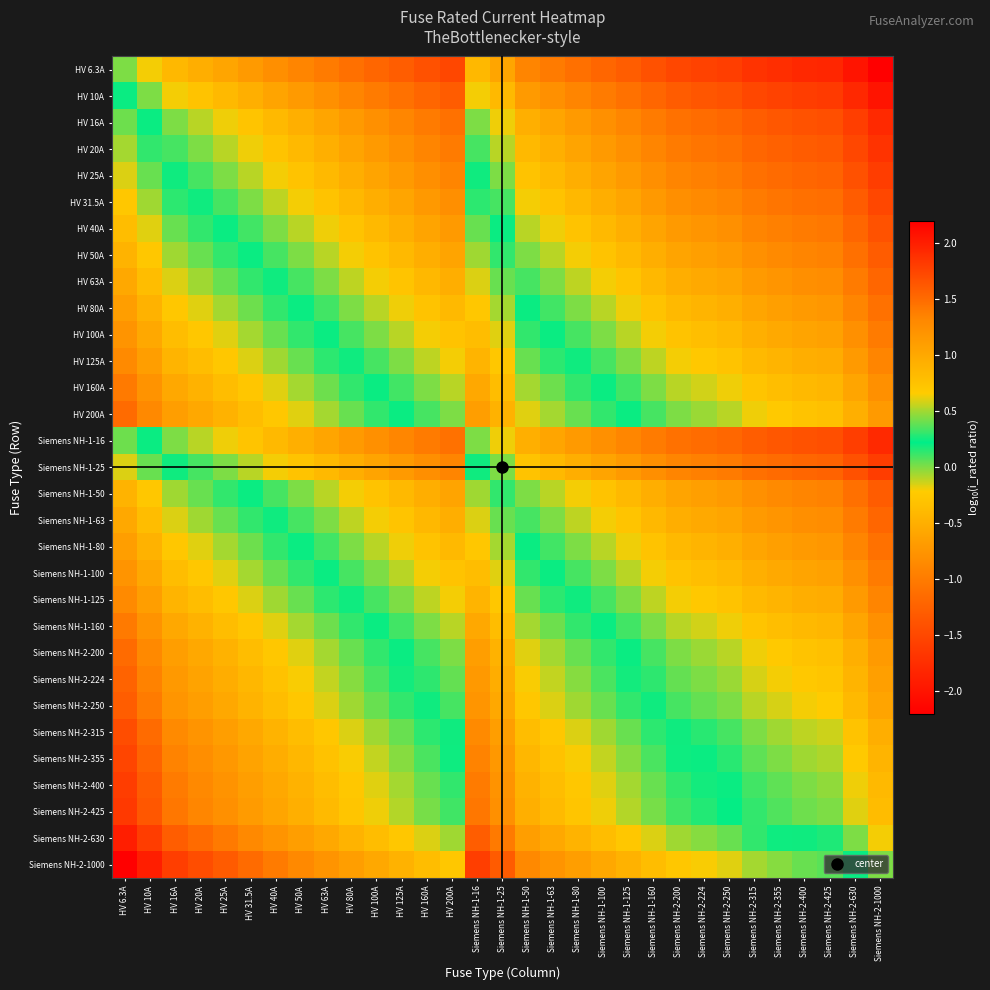

Reading left to right, extract all data points from this chart.

HV 6.3A: HV 6.3A=0.0	HV 10A=-0.2	HV 16A=-0.4	HV 20A=-0.5	HV 25A=-0.6	HV 31.5A=-0.7	HV 40A=-0.8	HV 50A=-0.9	HV 63A=-1.0	HV 80A=-1.1	HV 100A=-1.2	HV 125A=-1.3	HV 160A=-1.4	HV 200A=-1.5	Siemens NH-1-16=-0.4	Siemens NH-1-25=-0.6	Siemens NH-1-50=-0.9	Siemens NH-1-63=-1.0	Siemens NH-1-80=-1.1	Siemens NH-1-100=-1.2	Siemens NH-1-125=-1.3	Siemens NH-1-160=-1.4	Siemens NH-2-200=-1.5	Siemens NH-2-224=-1.6	Siemens NH-2-250=-1.6	Siemens NH-2-315=-1.7	Siemens NH-2-355=-1.8	Siemens NH-2-400=-1.8	Siemens NH-2-425=-1.8	Siemens NH-2-630=-2.0	Siemens NH-2-1000=-2.2
HV 10A: HV 6.3A=0.2	HV 10A=0.0	HV 16A=-0.2	HV 20A=-0.3	HV 25A=-0.4	HV 31.5A=-0.5	HV 40A=-0.6	HV 50A=-0.7	HV 63A=-0.8	HV 80A=-0.9	HV 100A=-1.0	HV 125A=-1.1	HV 160A=-1.2	HV 200A=-1.3	Siemens NH-1-16=-0.2	Siemens NH-1-25=-0.4	Siemens NH-1-50=-0.7	Siemens NH-1-63=-0.8	Siemens NH-1-80=-0.9	Siemens NH-1-100=-1.0	Siemens NH-1-125=-1.1	Siemens NH-1-160=-1.2	Siemens NH-2-200=-1.3	Siemens NH-2-224=-1.4	Siemens NH-2-250=-1.4	Siemens NH-2-315=-1.5	Siemens NH-2-355=-1.6	Siemens NH-2-400=-1.6	Siemens NH-2-425=-1.6	Siemens NH-2-630=-1.8	Siemens NH-2-1000=-2.0
HV 16A: HV 6.3A=0.4	HV 10A=0.2	HV 16A=0.0	HV 20A=-0.1	HV 25A=-0.2	HV 31.5A=-0.3	HV 40A=-0.4	HV 50A=-0.5	HV 63A=-0.6	HV 80A=-0.7	HV 100A=-0.8	HV 125A=-0.9	HV 160A=-1.0	HV 200A=-1.1	Siemens NH-1-16=0.0	Siemens NH-1-25=-0.2	Siemens NH-1-50=-0.5	Siemens NH-1-63=-0.6	Siemens NH-1-80=-0.7	Siemens NH-1-100=-0.8	Siemens NH-1-125=-0.9	Siemens NH-1-160=-1.0	Siemens NH-2-200=-1.1	Siemens NH-2-224=-1.1	Siemens NH-2-250=-1.2	Siemens NH-2-315=-1.3	Siemens NH-2-355=-1.3	Siemens NH-2-400=-1.4	Siemens NH-2-425=-1.4	Siemens NH-2-630=-1.6	Siemens NH-2-1000=-1.8
HV 20A: HV 6.3A=0.5	HV 10A=0.3	HV 16A=0.1	HV 20A=0.0	HV 25A=-0.1	HV 31.5A=-0.2	HV 40A=-0.3	HV 50A=-0.4	HV 63A=-0.5	HV 80A=-0.6	HV 100A=-0.7	HV 125A=-0.8	HV 160A=-0.9	HV 200A=-1.0	Siemens NH-1-16=0.1	Siemens NH-1-25=-0.1	Siemens NH-1-50=-0.4	Siemens NH-1-63=-0.5	Siemens NH-1-80=-0.6	Siemens NH-1-100=-0.7	Siemens NH-1-125=-0.8	Siemens NH-1-160=-0.9	Siemens NH-2-200=-1.0	Siemens NH-2-224=-1.0	Siemens NH-2-250=-1.1	Siemens NH-2-315=-1.2	Siemens NH-2-355=-1.2	Siemens NH-2-400=-1.3	Siemens NH-2-425=-1.3	Siemens NH-2-630=-1.5	Siemens NH-2-1000=-1.7
HV 25A: HV 6.3A=0.6	HV 10A=0.4	HV 16A=0.2	HV 20A=0.1	HV 25A=0.0	HV 31.5A=-0.1	HV 40A=-0.2	HV 50A=-0.3	HV 63A=-0.4	HV 80A=-0.5	HV 100A=-0.6	HV 125A=-0.7	HV 160A=-0.8	HV 200A=-0.9	Siemens NH-1-16=0.2	Siemens NH-1-25=0.0	Siemens NH-1-50=-0.3	Siemens NH-1-63=-0.4	Siemens NH-1-80=-0.5	Siemens NH-1-100=-0.6	Siemens NH-1-125=-0.7	Siemens NH-1-160=-0.8	Siemens NH-2-200=-0.9	Siemens NH-2-224=-1.0	Siemens NH-2-250=-1.0	Siemens NH-2-315=-1.1	Siemens NH-2-355=-1.2	Siemens NH-2-400=-1.2	Siemens NH-2-425=-1.2	Siemens NH-2-630=-1.4	Siemens NH-2-1000=-1.6
HV 31.5A: HV 6.3A=0.7	HV 10A=0.5	HV 16A=0.3	HV 20A=0.2	HV 25A=0.1	HV 31.5A=0.0	HV 40A=-0.1	HV 50A=-0.2	HV 63A=-0.3	HV 80A=-0.4	HV 100A=-0.5	HV 125A=-0.6	HV 160A=-0.7	HV 200A=-0.8	Siemens NH-1-16=0.3	Siemens NH-1-25=0.1	Siemens NH-1-50=-0.2	Siemens NH-1-63=-0.3	Siemens NH-1-80=-0.4	Siemens NH-1-100=-0.5	Siemens NH-1-125=-0.6	Siemens NH-1-160=-0.7	Siemens NH-2-200=-0.8	Siemens NH-2-224=-0.9	Siemens NH-2-250=-0.9	Siemens NH-2-315=-1.0	Siemens NH-2-355=-1.1	Siemens NH-2-400=-1.1	Siemens NH-2-425=-1.1	Siemens NH-2-630=-1.3	Siemens NH-2-1000=-1.5
HV 40A: HV 6.3A=0.8	HV 10A=0.6	HV 16A=0.4	HV 20A=0.3	HV 25A=0.2	HV 31.5A=0.1	HV 40A=0.0	HV 50A=-0.1	HV 63A=-0.2	HV 80A=-0.3	HV 100A=-0.4	HV 125A=-0.5	HV 160A=-0.6	HV 200A=-0.7	Siemens NH-1-16=0.4	Siemens NH-1-25=0.2	Siemens NH-1-50=-0.1	Siemens NH-1-63=-0.2	Siemens NH-1-80=-0.3	Siemens NH-1-100=-0.4	Siemens NH-1-125=-0.5	Siemens NH-1-160=-0.6	Siemens NH-2-200=-0.7	Siemens NH-2-224=-0.7	Siemens NH-2-250=-0.8	Siemens NH-2-315=-0.9	Siemens NH-2-355=-0.9	Siemens NH-2-400=-1.0	Siemens NH-2-425=-1.0	Siemens NH-2-630=-1.2	Siemens NH-2-1000=-1.4
HV 50A: HV 6.3A=0.9	HV 10A=0.7	HV 16A=0.5	HV 20A=0.4	HV 25A=0.3	HV 31.5A=0.2	HV 40A=0.1	HV 50A=0.0	HV 63A=-0.1	HV 80A=-0.2	HV 100A=-0.3	HV 125A=-0.4	HV 160A=-0.5	HV 200A=-0.6	Siemens NH-1-16=0.5	Siemens NH-1-25=0.3	Siemens NH-1-50=0.0	Siemens NH-1-63=-0.1	Siemens NH-1-80=-0.2	Siemens NH-1-100=-0.3	Siemens NH-1-125=-0.4	Siemens NH-1-160=-0.5	Siemens NH-2-200=-0.6	Siemens NH-2-224=-0.7	Siemens NH-2-250=-0.7	Siemens NH-2-315=-0.8	Siemens NH-2-355=-0.9	Siemens NH-2-400=-0.9	Siemens NH-2-425=-0.9	Siemens NH-2-630=-1.1	Siemens NH-2-1000=-1.3
HV 63A: HV 6.3A=1.0	HV 10A=0.8	HV 16A=0.6	HV 20A=0.5	HV 25A=0.4	HV 31.5A=0.3	HV 40A=0.2	HV 50A=0.1	HV 63A=0.0	HV 80A=-0.1	HV 100A=-0.2	HV 125A=-0.3	HV 160A=-0.4	HV 200A=-0.5	Siemens NH-1-16=0.6	Siemens NH-1-25=0.4	Siemens NH-1-50=0.1	Siemens NH-1-63=0.0	Siemens NH-1-80=-0.1	Siemens NH-1-100=-0.2	Siemens NH-1-125=-0.3	Siemens NH-1-160=-0.4	Siemens NH-2-200=-0.5	Siemens NH-2-224=-0.6	Siemens NH-2-250=-0.6	Siemens NH-2-315=-0.7	Siemens NH-2-355=-0.8	Siemens NH-2-400=-0.8	Siemens NH-2-425=-0.8	Siemens NH-2-630=-1.0	Siemens NH-2-1000=-1.2
HV 80A: HV 6.3A=1.1	HV 10A=0.9	HV 16A=0.7	HV 20A=0.6	HV 25A=0.5	HV 31.5A=0.4	HV 40A=0.3	HV 50A=0.2	HV 63A=0.1	HV 80A=0.0	HV 100A=-0.1	HV 125A=-0.2	HV 160A=-0.3	HV 200A=-0.4	Siemens NH-1-16=0.7	Siemens NH-1-25=0.5	Siemens NH-1-50=0.2	Siemens NH-1-63=0.1	Siemens NH-1-80=0.0	Siemens NH-1-100=-0.1	Siemens NH-1-125=-0.2	Siemens NH-1-160=-0.3	Siemens NH-2-200=-0.4	Siemens NH-2-224=-0.4	Siemens NH-2-250=-0.5	Siemens NH-2-315=-0.6	Siemens NH-2-355=-0.6	Siemens NH-2-400=-0.7	Siemens NH-2-425=-0.7	Siemens NH-2-630=-0.9	Siemens NH-2-1000=-1.1
HV 100A: HV 6.3A=1.2	HV 10A=1.0	HV 16A=0.8	HV 20A=0.7	HV 25A=0.6	HV 31.5A=0.5	HV 40A=0.4	HV 50A=0.3	HV 63A=0.2	HV 80A=0.1	HV 100A=0.0	HV 125A=-0.1	HV 160A=-0.2	HV 200A=-0.3	Siemens NH-1-16=0.8	Siemens NH-1-25=0.6	Siemens NH-1-50=0.3	Siemens NH-1-63=0.2	Siemens NH-1-80=0.1	Siemens NH-1-100=0.0	Siemens NH-1-125=-0.1	Siemens NH-1-160=-0.2	Siemens NH-2-200=-0.3	Siemens NH-2-224=-0.4	Siemens NH-2-250=-0.4	Siemens NH-2-315=-0.5	Siemens NH-2-355=-0.6	Siemens NH-2-400=-0.6	Siemens NH-2-425=-0.6	Siemens NH-2-630=-0.8	Siemens NH-2-1000=-1.0
HV 125A: HV 6.3A=1.3	HV 10A=1.1	HV 16A=0.9	HV 20A=0.8	HV 25A=0.7	HV 31.5A=0.6	HV 40A=0.5	HV 50A=0.4	HV 63A=0.3	HV 80A=0.2	HV 100A=0.1	HV 125A=0.0	HV 160A=-0.1	HV 200A=-0.2	Siemens NH-1-16=0.9	Siemens NH-1-25=0.7	Siemens NH-1-50=0.4	Siemens NH-1-63=0.3	Siemens NH-1-80=0.2	Siemens NH-1-100=0.1	Siemens NH-1-125=0.0	Siemens NH-1-160=-0.1	Siemens NH-2-200=-0.2	Siemens NH-2-224=-0.3	Siemens NH-2-250=-0.3	Siemens NH-2-315=-0.4	Siemens NH-2-355=-0.5	Siemens NH-2-400=-0.5	Siemens NH-2-425=-0.5	Siemens NH-2-630=-0.7	Siemens NH-2-1000=-0.9
HV 160A: HV 6.3A=1.4	HV 10A=1.2	HV 16A=1.0	HV 20A=0.9	HV 25A=0.8	HV 31.5A=0.7	HV 40A=0.6	HV 50A=0.5	HV 63A=0.4	HV 80A=0.3	HV 100A=0.2	HV 125A=0.1	HV 160A=0.0	HV 200A=-0.1	Siemens NH-1-16=1.0	Siemens NH-1-25=0.8	Siemens NH-1-50=0.5	Siemens NH-1-63=0.4	Siemens NH-1-80=0.3	Siemens NH-1-100=0.2	Siemens NH-1-125=0.1	Siemens NH-1-160=0.0	Siemens NH-2-200=-0.1	Siemens NH-2-224=-0.1	Siemens NH-2-250=-0.2	Siemens NH-2-315=-0.3	Siemens NH-2-355=-0.3	Siemens NH-2-400=-0.4	Siemens NH-2-425=-0.4	Siemens NH-2-630=-0.6	Siemens NH-2-1000=-0.8
HV 200A: HV 6.3A=1.5	HV 10A=1.3	HV 16A=1.1	HV 20A=1.0	HV 25A=0.9	HV 31.5A=0.8	HV 40A=0.7	HV 50A=0.6	HV 63A=0.5	HV 80A=0.4	HV 100A=0.3	HV 125A=0.2	HV 160A=0.1	HV 200A=0.0	Siemens NH-1-16=1.1	Siemens NH-1-25=0.9	Siemens NH-1-50=0.6	Siemens NH-1-63=0.5	Siemens NH-1-80=0.4	Siemens NH-1-100=0.3	Siemens NH-1-125=0.2	Siemens NH-1-160=0.1	Siemens NH-2-200=0.0	Siemens NH-2-224=-0.0	Siemens NH-2-250=-0.1	Siemens NH-2-315=-0.2	Siemens NH-2-355=-0.2	Siemens NH-2-400=-0.3	Siemens NH-2-425=-0.3	Siemens NH-2-630=-0.5	Siemens NH-2-1000=-0.7
Siemens NH-1-16: HV 6.3A=0.4	HV 10A=0.2	HV 16A=0.0	HV 20A=-0.1	HV 25A=-0.2	HV 31.5A=-0.3	HV 40A=-0.4	HV 50A=-0.5	HV 63A=-0.6	HV 80A=-0.7	HV 100A=-0.8	HV 125A=-0.9	HV 160A=-1.0	HV 200A=-1.1	Siemens NH-1-16=0.0	Siemens NH-1-25=-0.2	Siemens NH-1-50=-0.5	Siemens NH-1-63=-0.6	Siemens NH-1-80=-0.7	Siemens NH-1-100=-0.8	Siemens NH-1-125=-0.9	Siemens NH-1-160=-1.0	Siemens NH-2-200=-1.1	Siemens NH-2-224=-1.1	Siemens NH-2-250=-1.2	Siemens NH-2-315=-1.3	Siemens NH-2-355=-1.3	Siemens NH-2-400=-1.4	Siemens NH-2-425=-1.4	Siemens NH-2-630=-1.6	Siemens NH-2-1000=-1.8
Siemens NH-1-25: HV 6.3A=0.6	HV 10A=0.4	HV 16A=0.2	HV 20A=0.1	HV 25A=0.0	HV 31.5A=-0.1	HV 40A=-0.2	HV 50A=-0.3	HV 63A=-0.4	HV 80A=-0.5	HV 100A=-0.6	HV 125A=-0.7	HV 160A=-0.8	HV 200A=-0.9	Siemens NH-1-16=0.2	Siemens NH-1-25=0.0	Siemens NH-1-50=-0.3	Siemens NH-1-63=-0.4	Siemens NH-1-80=-0.5	Siemens NH-1-100=-0.6	Siemens NH-1-125=-0.7	Siemens NH-1-160=-0.8	Siemens NH-2-200=-0.9	Siemens NH-2-224=-1.0	Siemens NH-2-250=-1.0	Siemens NH-2-315=-1.1	Siemens NH-2-355=-1.2	Siemens NH-2-400=-1.2	Siemens NH-2-425=-1.2	Siemens NH-2-630=-1.4	Siemens NH-2-1000=-1.6
Siemens NH-1-50: HV 6.3A=0.9	HV 10A=0.7	HV 16A=0.5	HV 20A=0.4	HV 25A=0.3	HV 31.5A=0.2	HV 40A=0.1	HV 50A=0.0	HV 63A=-0.1	HV 80A=-0.2	HV 100A=-0.3	HV 125A=-0.4	HV 160A=-0.5	HV 200A=-0.6	Siemens NH-1-16=0.5	Siemens NH-1-25=0.3	Siemens NH-1-50=0.0	Siemens NH-1-63=-0.1	Siemens NH-1-80=-0.2	Siemens NH-1-100=-0.3	Siemens NH-1-125=-0.4	Siemens NH-1-160=-0.5	Siemens NH-2-200=-0.6	Siemens NH-2-224=-0.7	Siemens NH-2-250=-0.7	Siemens NH-2-315=-0.8	Siemens NH-2-355=-0.9	Siemens NH-2-400=-0.9	Siemens NH-2-425=-0.9	Siemens NH-2-630=-1.1	Siemens NH-2-1000=-1.3
Siemens NH-1-63: HV 6.3A=1.0	HV 10A=0.8	HV 16A=0.6	HV 20A=0.5	HV 25A=0.4	HV 31.5A=0.3	HV 40A=0.2	HV 50A=0.1	HV 63A=0.0	HV 80A=-0.1	HV 100A=-0.2	HV 125A=-0.3	HV 160A=-0.4	HV 200A=-0.5	Siemens NH-1-16=0.6	Siemens NH-1-25=0.4	Siemens NH-1-50=0.1	Siemens NH-1-63=0.0	Siemens NH-1-80=-0.1	Siemens NH-1-100=-0.2	Siemens NH-1-125=-0.3	Siemens NH-1-160=-0.4	Siemens NH-2-200=-0.5	Siemens NH-2-224=-0.6	Siemens NH-2-250=-0.6	Siemens NH-2-315=-0.7	Siemens NH-2-355=-0.8	Siemens NH-2-400=-0.8	Siemens NH-2-425=-0.8	Siemens NH-2-630=-1.0	Siemens NH-2-1000=-1.2
Siemens NH-1-80: HV 6.3A=1.1	HV 10A=0.9	HV 16A=0.7	HV 20A=0.6	HV 25A=0.5	HV 31.5A=0.4	HV 40A=0.3	HV 50A=0.2	HV 63A=0.1	HV 80A=0.0	HV 100A=-0.1	HV 125A=-0.2	HV 160A=-0.3	HV 200A=-0.4	Siemens NH-1-16=0.7	Siemens NH-1-25=0.5	Siemens NH-1-50=0.2	Siemens NH-1-63=0.1	Siemens NH-1-80=0.0	Siemens NH-1-100=-0.1	Siemens NH-1-125=-0.2	Siemens NH-1-160=-0.3	Siemens NH-2-200=-0.4	Siemens NH-2-224=-0.4	Siemens NH-2-250=-0.5	Siemens NH-2-315=-0.6	Siemens NH-2-355=-0.6	Siemens NH-2-400=-0.7	Siemens NH-2-425=-0.7	Siemens NH-2-630=-0.9	Siemens NH-2-1000=-1.1
Siemens NH-1-100: HV 6.3A=1.2	HV 10A=1.0	HV 16A=0.8	HV 20A=0.7	HV 25A=0.6	HV 31.5A=0.5	HV 40A=0.4	HV 50A=0.3	HV 63A=0.2	HV 80A=0.1	HV 100A=0.0	HV 125A=-0.1	HV 160A=-0.2	HV 200A=-0.3	Siemens NH-1-16=0.8	Siemens NH-1-25=0.6	Siemens NH-1-50=0.3	Siemens NH-1-63=0.2	Siemens NH-1-80=0.1	Siemens NH-1-100=0.0	Siemens NH-1-125=-0.1	Siemens NH-1-160=-0.2	Siemens NH-2-200=-0.3	Siemens NH-2-224=-0.4	Siemens NH-2-250=-0.4	Siemens NH-2-315=-0.5	Siemens NH-2-355=-0.6	Siemens NH-2-400=-0.6	Siemens NH-2-425=-0.6	Siemens NH-2-630=-0.8	Siemens NH-2-1000=-1.0
Siemens NH-1-125: HV 6.3A=1.3	HV 10A=1.1	HV 16A=0.9	HV 20A=0.8	HV 25A=0.7	HV 31.5A=0.6	HV 40A=0.5	HV 50A=0.4	HV 63A=0.3	HV 80A=0.2	HV 100A=0.1	HV 125A=0.0	HV 160A=-0.1	HV 200A=-0.2	Siemens NH-1-16=0.9	Siemens NH-1-25=0.7	Siemens NH-1-50=0.4	Siemens NH-1-63=0.3	Siemens NH-1-80=0.2	Siemens NH-1-100=0.1	Siemens NH-1-125=0.0	Siemens NH-1-160=-0.1	Siemens NH-2-200=-0.2	Siemens NH-2-224=-0.3	Siemens NH-2-250=-0.3	Siemens NH-2-315=-0.4	Siemens NH-2-355=-0.5	Siemens NH-2-400=-0.5	Siemens NH-2-425=-0.5	Siemens NH-2-630=-0.7	Siemens NH-2-1000=-0.9
Siemens NH-1-160: HV 6.3A=1.4	HV 10A=1.2	HV 16A=1.0	HV 20A=0.9	HV 25A=0.8	HV 31.5A=0.7	HV 40A=0.6	HV 50A=0.5	HV 63A=0.4	HV 80A=0.3	HV 100A=0.2	HV 125A=0.1	HV 160A=0.0	HV 200A=-0.1	Siemens NH-1-16=1.0	Siemens NH-1-25=0.8	Siemens NH-1-50=0.5	Siemens NH-1-63=0.4	Siemens NH-1-80=0.3	Siemens NH-1-100=0.2	Siemens NH-1-125=0.1	Siemens NH-1-160=0.0	Siemens NH-2-200=-0.1	Siemens NH-2-224=-0.1	Siemens NH-2-250=-0.2	Siemens NH-2-315=-0.3	Siemens NH-2-355=-0.3	Siemens NH-2-400=-0.4	Siemens NH-2-425=-0.4	Siemens NH-2-630=-0.6	Siemens NH-2-1000=-0.8
Siemens NH-2-200: HV 6.3A=1.5	HV 10A=1.3	HV 16A=1.1	HV 20A=1.0	HV 25A=0.9	HV 31.5A=0.8	HV 40A=0.7	HV 50A=0.6	HV 63A=0.5	HV 80A=0.4	HV 100A=0.3	HV 125A=0.2	HV 160A=0.1	HV 200A=0.0	Siemens NH-1-16=1.1	Siemens NH-1-25=0.9	Siemens NH-1-50=0.6	Siemens NH-1-63=0.5	Siemens NH-1-80=0.4	Siemens NH-1-100=0.3	Siemens NH-1-125=0.2	Siemens NH-1-160=0.1	Siemens NH-2-200=0.0	Siemens NH-2-224=-0.0	Siemens NH-2-250=-0.1	Siemens NH-2-315=-0.2	Siemens NH-2-355=-0.2	Siemens NH-2-400=-0.3	Siemens NH-2-425=-0.3	Siemens NH-2-630=-0.5	Siemens NH-2-1000=-0.7
Siemens NH-2-224: HV 6.3A=1.6	HV 10A=1.4	HV 16A=1.1	HV 20A=1.0	HV 25A=1.0	HV 31.5A=0.9	HV 40A=0.7	HV 50A=0.7	HV 63A=0.6	HV 80A=0.4	HV 100A=0.4	HV 125A=0.3	HV 160A=0.1	HV 200A=0.0	Siemens NH-1-16=1.1	Siemens NH-1-25=1.0	Siemens NH-1-50=0.7	Siemens NH-1-63=0.6	Siemens NH-1-80=0.4	Siemens NH-1-100=0.4	Siemens NH-1-125=0.3	Siemens NH-1-160=0.1	Siemens NH-2-200=0.0	Siemens NH-2-224=0.0	Siemens NH-2-250=-0.0	Siemens NH-2-315=-0.1	Siemens NH-2-355=-0.2	Siemens NH-2-400=-0.3	Siemens NH-2-425=-0.3	Siemens NH-2-630=-0.4	Siemens NH-2-1000=-0.6
Siemens NH-2-250: HV 6.3A=1.6	HV 10A=1.4	HV 16A=1.2	HV 20A=1.1	HV 25A=1.0	HV 31.5A=0.9	HV 40A=0.8	HV 50A=0.7	HV 63A=0.6	HV 80A=0.5	HV 100A=0.4	HV 125A=0.3	HV 160A=0.2	HV 200A=0.1	Siemens NH-1-16=1.2	Siemens NH-1-25=1.0	Siemens NH-1-50=0.7	Siemens NH-1-63=0.6	Siemens NH-1-80=0.5	Siemens NH-1-100=0.4	Siemens NH-1-125=0.3	Siemens NH-1-160=0.2	Siemens NH-2-200=0.1	Siemens NH-2-224=0.0	Siemens NH-2-250=0.0	Siemens NH-2-315=-0.1	Siemens NH-2-355=-0.2	Siemens NH-2-400=-0.2	Siemens NH-2-425=-0.2	Siemens NH-2-630=-0.4	Siemens NH-2-1000=-0.6
Siemens NH-2-315: HV 6.3A=1.7	HV 10A=1.5	HV 16A=1.3	HV 20A=1.2	HV 25A=1.1	HV 31.5A=1.0	HV 40A=0.9	HV 50A=0.8	HV 63A=0.7	HV 80A=0.6	HV 100A=0.5	HV 125A=0.4	HV 160A=0.3	HV 200A=0.2	Siemens NH-1-16=1.3	Siemens NH-1-25=1.1	Siemens NH-1-50=0.8	Siemens NH-1-63=0.7	Siemens NH-1-80=0.6	Siemens NH-1-100=0.5	Siemens NH-1-125=0.4	Siemens NH-1-160=0.3	Siemens NH-2-200=0.2	Siemens NH-2-224=0.1	Siemens NH-2-250=0.1	Siemens NH-2-315=0.0	Siemens NH-2-355=-0.1	Siemens NH-2-400=-0.1	Siemens NH-2-425=-0.1	Siemens NH-2-630=-0.3	Siemens NH-2-1000=-0.5
Siemens NH-2-355: HV 6.3A=1.8	HV 10A=1.6	HV 16A=1.3	HV 20A=1.2	HV 25A=1.2	HV 31.5A=1.1	HV 40A=0.9	HV 50A=0.9	HV 63A=0.8	HV 80A=0.6	HV 100A=0.6	HV 125A=0.5	HV 160A=0.3	HV 200A=0.2	Siemens NH-1-16=1.3	Siemens NH-1-25=1.2	Siemens NH-1-50=0.9	Siemens NH-1-63=0.8	Siemens NH-1-80=0.6	Siemens NH-1-100=0.6	Siemens NH-1-125=0.5	Siemens NH-1-160=0.3	Siemens NH-2-200=0.2	Siemens NH-2-224=0.2	Siemens NH-2-250=0.2	Siemens NH-2-315=0.1	Siemens NH-2-355=0.0	Siemens NH-2-400=-0.1	Siemens NH-2-425=-0.1	Siemens NH-2-630=-0.2	Siemens NH-2-1000=-0.4
Siemens NH-2-400: HV 6.3A=1.8	HV 10A=1.6	HV 16A=1.4	HV 20A=1.3	HV 25A=1.2	HV 31.5A=1.1	HV 40A=1.0	HV 50A=0.9	HV 63A=0.8	HV 80A=0.7	HV 100A=0.6	HV 125A=0.5	HV 160A=0.4	HV 200A=0.3	Siemens NH-1-16=1.4	Siemens NH-1-25=1.2	Siemens NH-1-50=0.9	Siemens NH-1-63=0.8	Siemens NH-1-80=0.7	Siemens NH-1-100=0.6	Siemens NH-1-125=0.5	Siemens NH-1-160=0.4	Siemens NH-2-200=0.3	Siemens NH-2-224=0.3	Siemens NH-2-250=0.2	Siemens NH-2-315=0.1	Siemens NH-2-355=0.1	Siemens NH-2-400=0.0	Siemens NH-2-425=-0.0	Siemens NH-2-630=-0.2	Siemens NH-2-1000=-0.4
Siemens NH-2-425: HV 6.3A=1.8	HV 10A=1.6	HV 16A=1.4	HV 20A=1.3	HV 25A=1.2	HV 31.5A=1.1	HV 40A=1.0	HV 50A=0.9	HV 63A=0.8	HV 80A=0.7	HV 100A=0.6	HV 125A=0.5	HV 160A=0.4	HV 200A=0.3	Siemens NH-1-16=1.4	Siemens NH-1-25=1.2	Siemens NH-1-50=0.9	Siemens NH-1-63=0.8	Siemens NH-1-80=0.7	Siemens NH-1-100=0.6	Siemens NH-1-125=0.5	Siemens NH-1-160=0.4	Siemens NH-2-200=0.3	Siemens NH-2-224=0.3	Siemens NH-2-250=0.2	Siemens NH-2-315=0.1	Siemens NH-2-355=0.1	Siemens NH-2-400=0.0	Siemens NH-2-425=0.0	Siemens NH-2-630=-0.2	Siemens NH-2-1000=-0.4
Siemens NH-2-630: HV 6.3A=2.0	HV 10A=1.8	HV 16A=1.6	HV 20A=1.5	HV 25A=1.4	HV 31.5A=1.3	HV 40A=1.2	HV 50A=1.1	HV 63A=1.0	HV 80A=0.9	HV 100A=0.8	HV 125A=0.7	HV 160A=0.6	HV 200A=0.5	Siemens NH-1-16=1.6	Siemens NH-1-25=1.4	Siemens NH-1-50=1.1	Siemens NH-1-63=1.0	Siemens NH-1-80=0.9	Siemens NH-1-100=0.8	Siemens NH-1-125=0.7	Siemens NH-1-160=0.6	Siemens NH-2-200=0.5	Siemens NH-2-224=0.4	Siemens NH-2-250=0.4	Siemens NH-2-315=0.3	Siemens NH-2-355=0.2	Siemens NH-2-400=0.2	Siemens NH-2-425=0.2	Siemens NH-2-630=0.0	Siemens NH-2-1000=-0.2
Siemens NH-2-1000: HV 6.3A=2.2	HV 10A=2.0	HV 16A=1.8	HV 20A=1.7	HV 25A=1.6	HV 31.5A=1.5	HV 40A=1.4	HV 50A=1.3	HV 63A=1.2	HV 80A=1.1	HV 100A=1.0	HV 125A=0.9	HV 160A=0.8	HV 200A=0.7	Siemens NH-1-16=1.8	Siemens NH-1-25=1.6	Siemens NH-1-50=1.3	Siemens NH-1-63=1.2	Siemens NH-1-80=1.1	Siemens NH-1-100=1.0	Siemens NH-1-125=0.9	Siemens NH-1-160=0.8	Siemens NH-2-200=0.7	Siemens NH-2-224=0.6	Siemens NH-2-250=0.6	Siemens NH-2-315=0.5	Siemens NH-2-355=0.4	Siemens NH-2-400=0.4	Siemens NH-2-425=0.4	Siemens NH-2-630=0.2	Siemens NH-2-1000=0.0